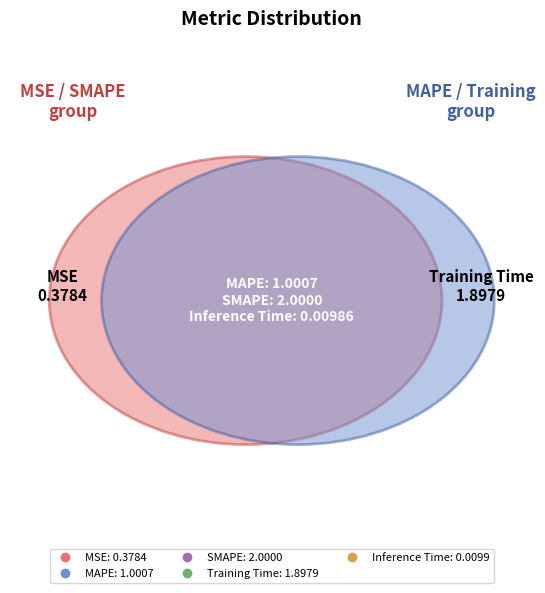

Combined, what portion of the pie is Inference Time and SMAPE?

38.0%